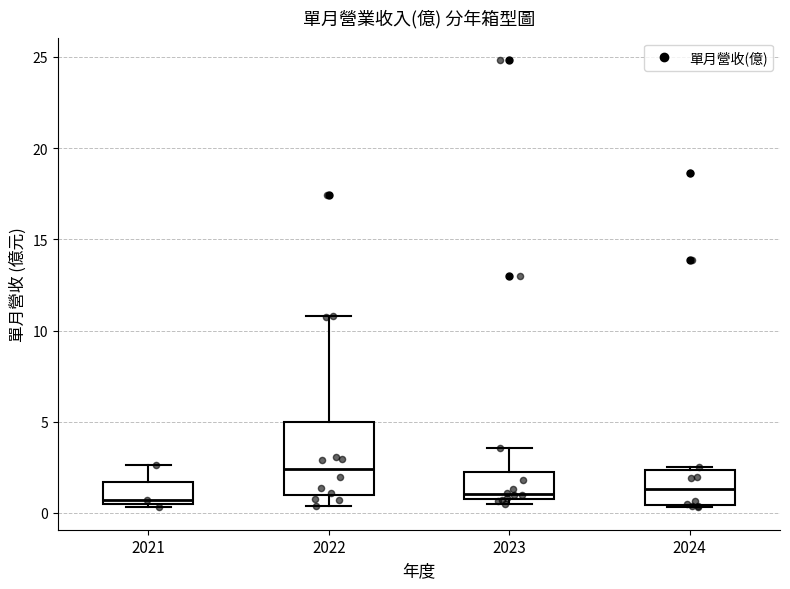

Reading left to right, transcribe this box plot: for each box, give where its median line is, the range the box spans, and where its two whiskers end, as read against the y-axis. The values are not printed on the chart, so give them approximately, as read against the axis.

2021: median 0.5 (just above the box's lower edge), box 0.5 to 1.5, whiskers 0.5 (just below the box's lower edge) to 2.5
2022: median 2.5, box 1.0 to 5.0, whiskers 0.5 to 11.0
2023: median 1.0 (just above the box's lower edge), box 1.0 to 2.0, whiskers 0.5 to 3.5
2024: median 1.5, box 0.5 to 2.5, whiskers 0.5 to 2.5